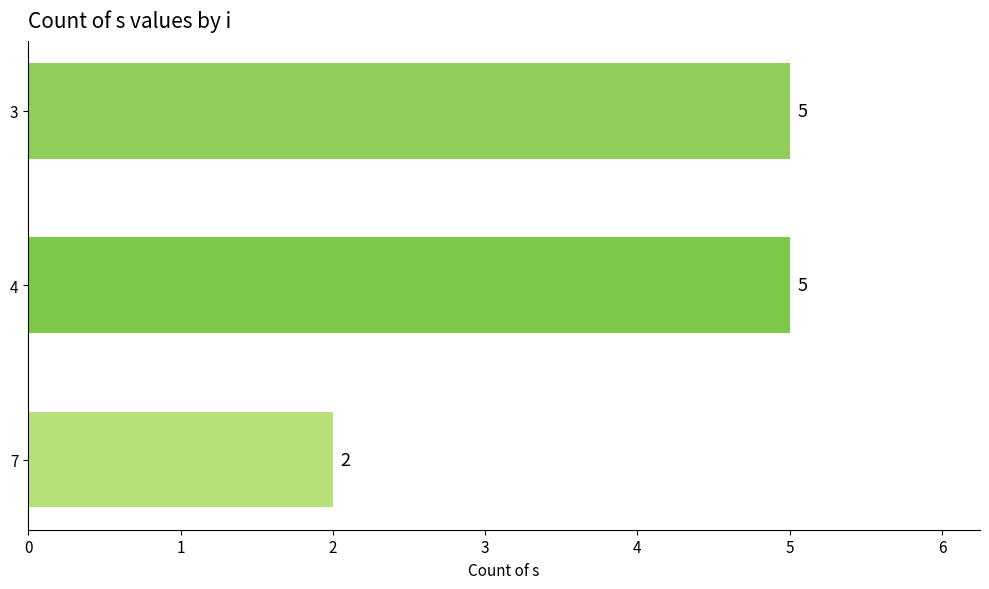

Does the chart contain stacked bars?

No